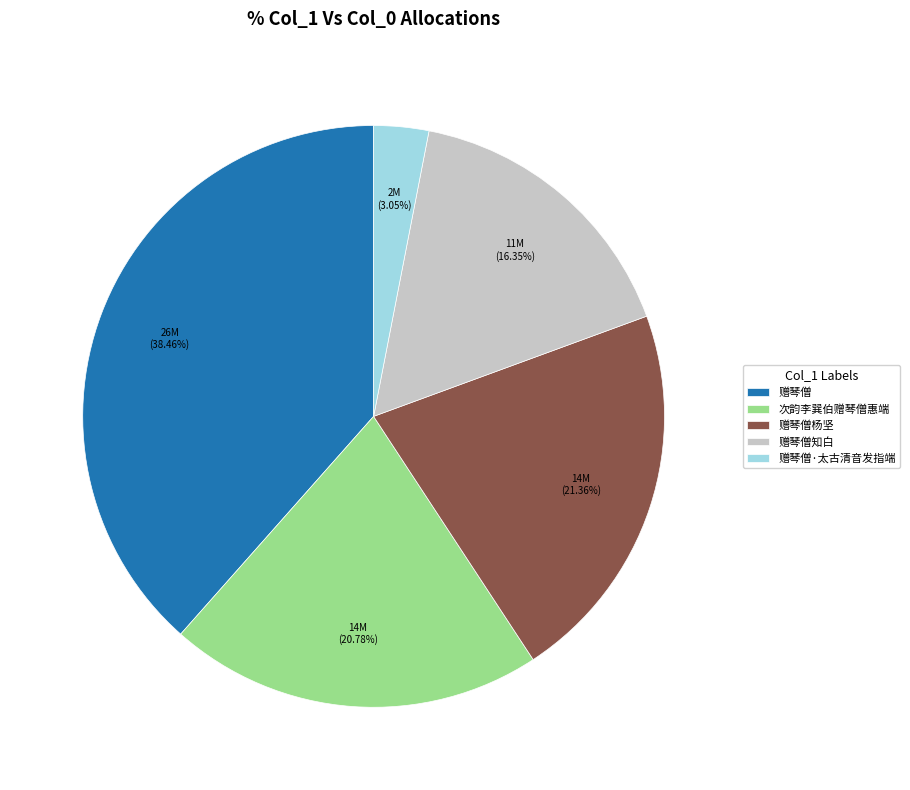

Which has a higher value, 赠琴僧知白 or 赠琴僧杨坚?

赠琴僧杨坚